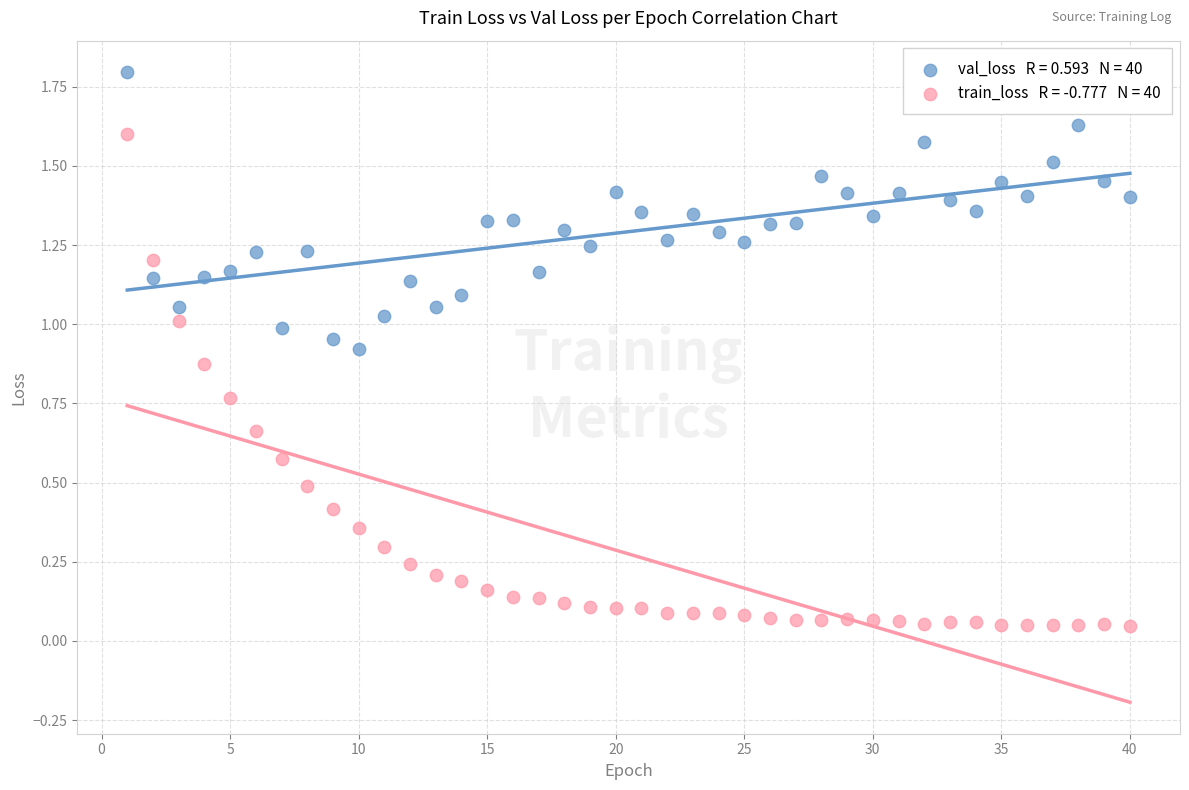

Across all data points, what is the range of Y values (max minus min)?

1.7